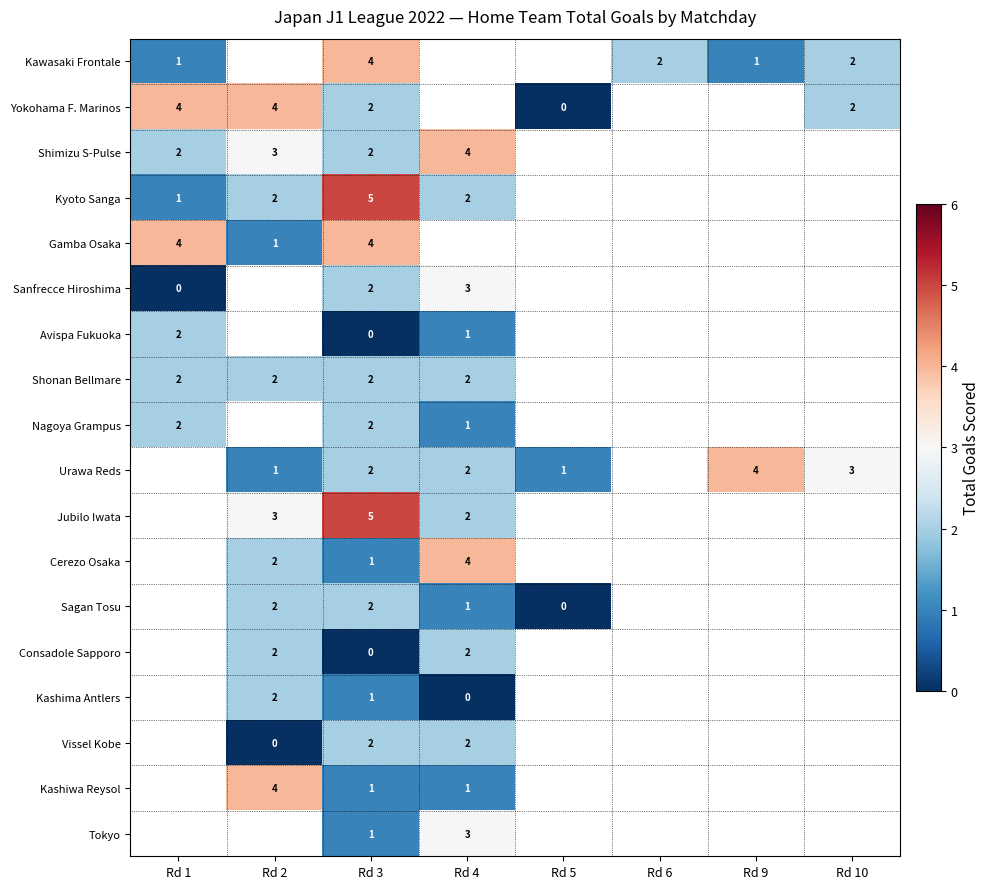

At which label is Shimizu S-Pulse closest to 3?

Rd 2